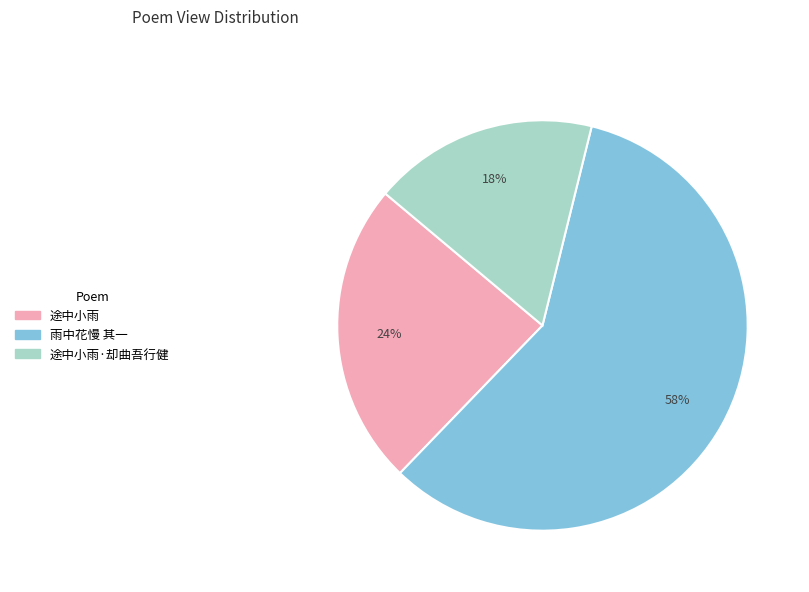

How many slices are in this pie chart?

3